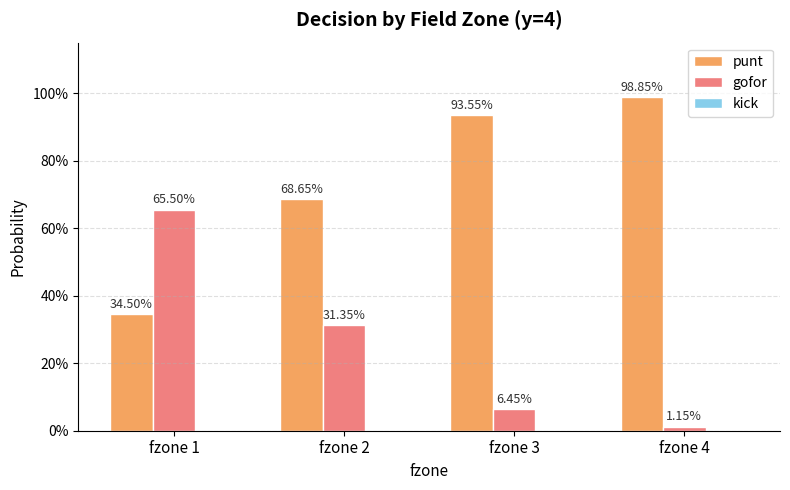

What is the value of the punt bar at the 2nd from the left?

0.7